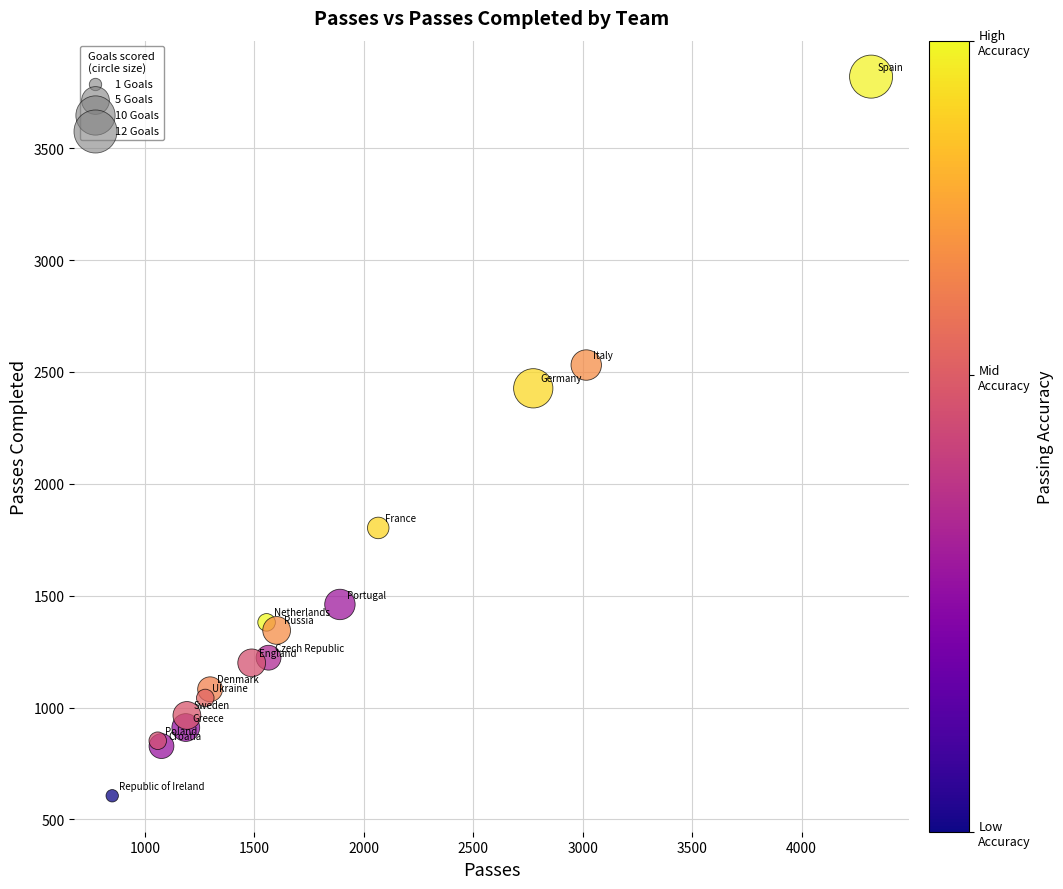

What Y value in the scatter plot is closest to 2213?

2427